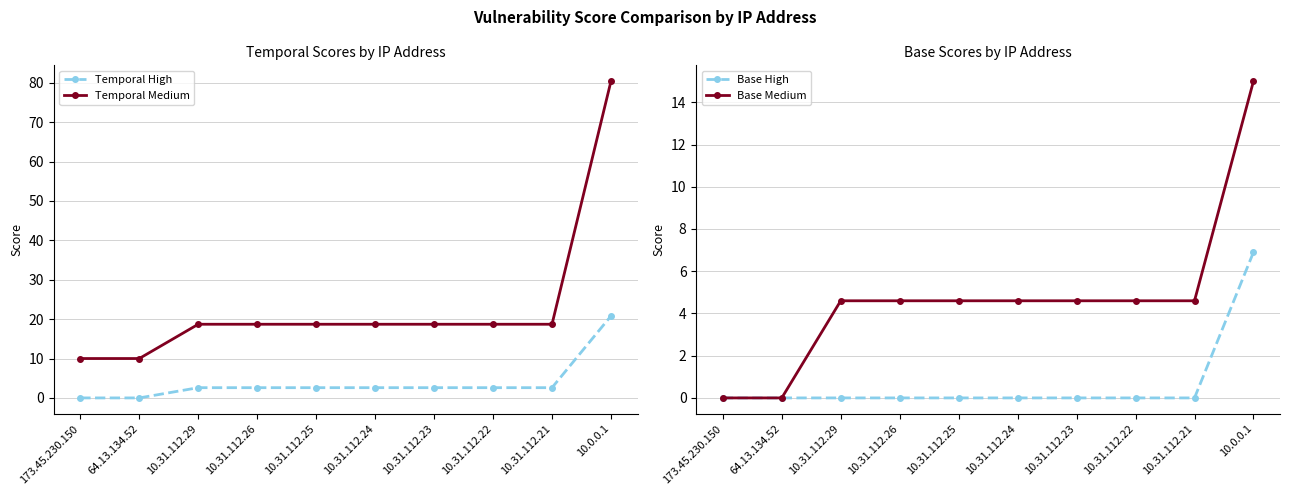

Which category has the highest value across all series?

10.0.0.1